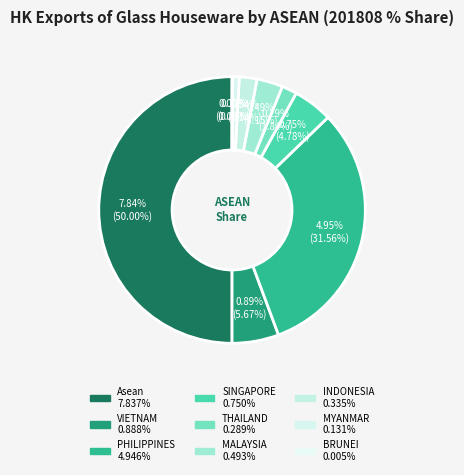

Combined, do SINGAPORE and Asean account for over 50%?

Yes